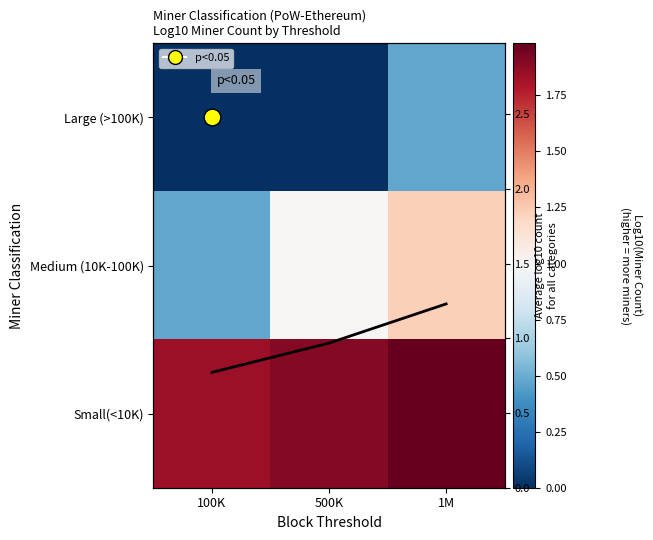

Is the value of Large (>100K) at 500K greater than the value of Small(<10K) at 100K?

No